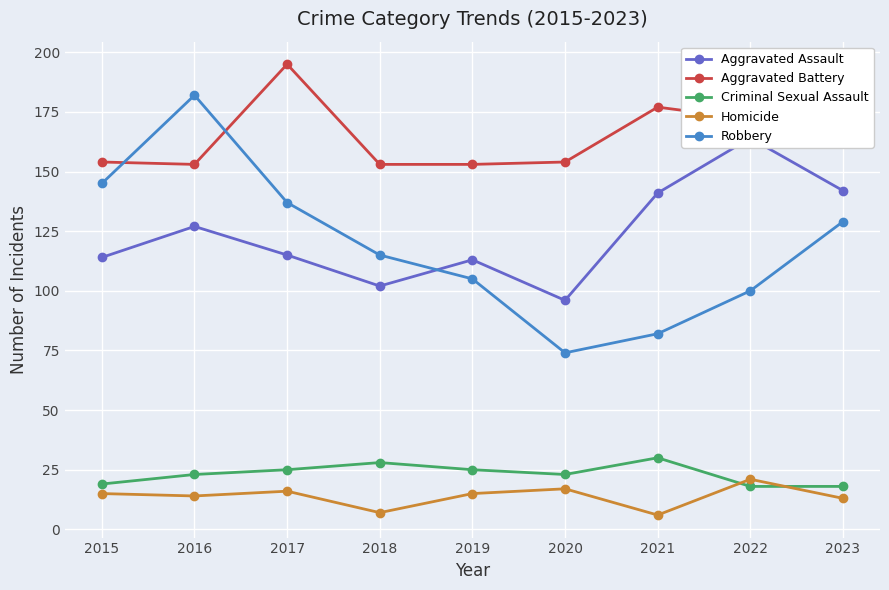

What are all the series names shown in the legend?

Aggravated Assault, Aggravated Battery, Criminal Sexual Assault, Homicide, Robbery